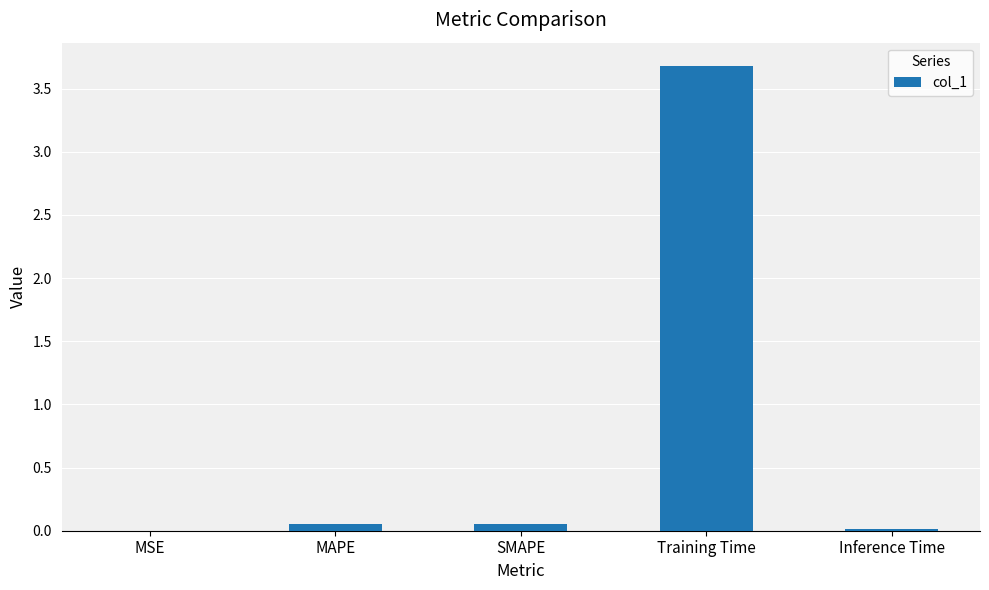

Is it true that the value at MSE is 0.0?

True